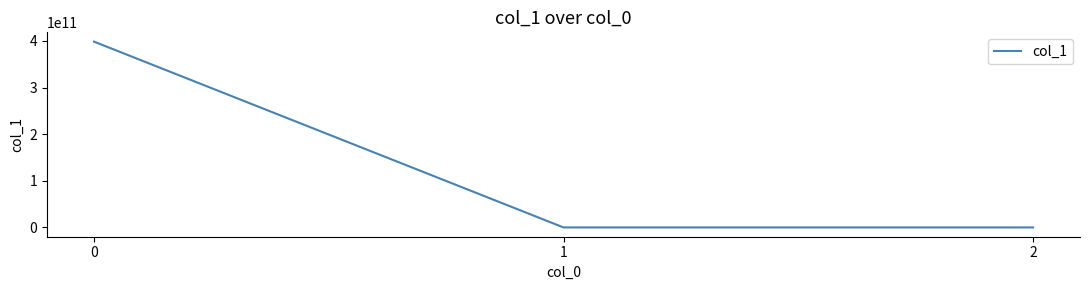

How many lines are shown in the chart?

1